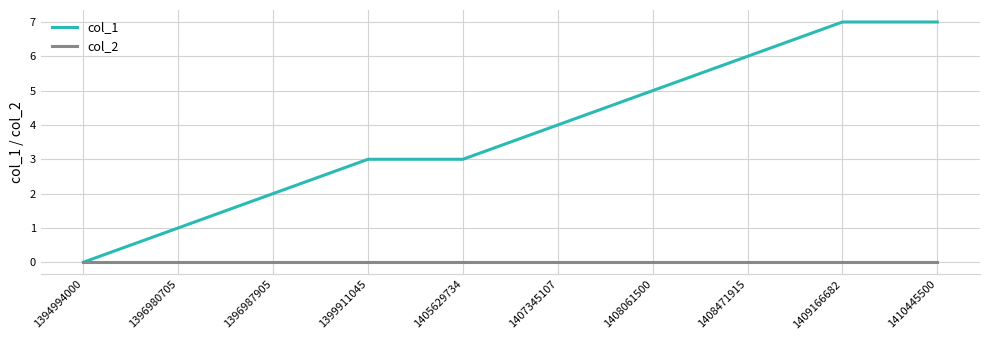

Is it true that col_1 equals 3 at 1396987905?

False